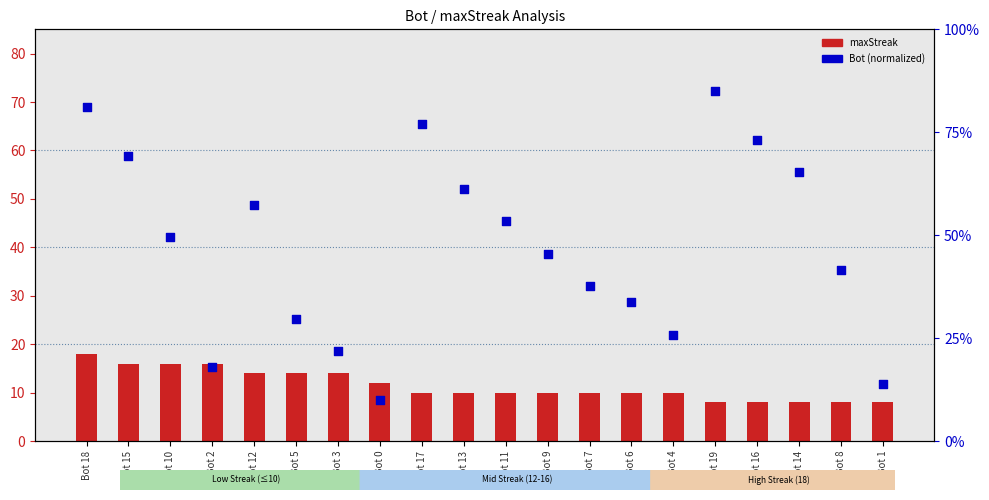

Is the value of maxStreak at Bot 0 greater than the value of Bot (normalized) at Bot 17?

No